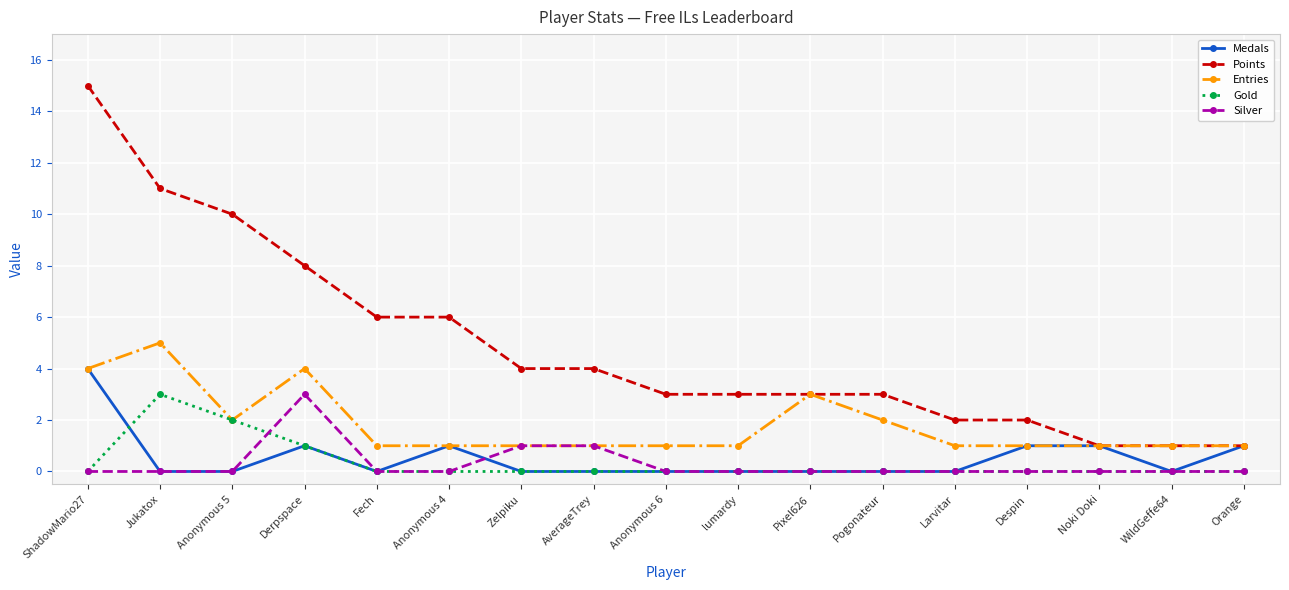

Is the value of Medals at Larvitar greater than the value of Points at Orange?

No